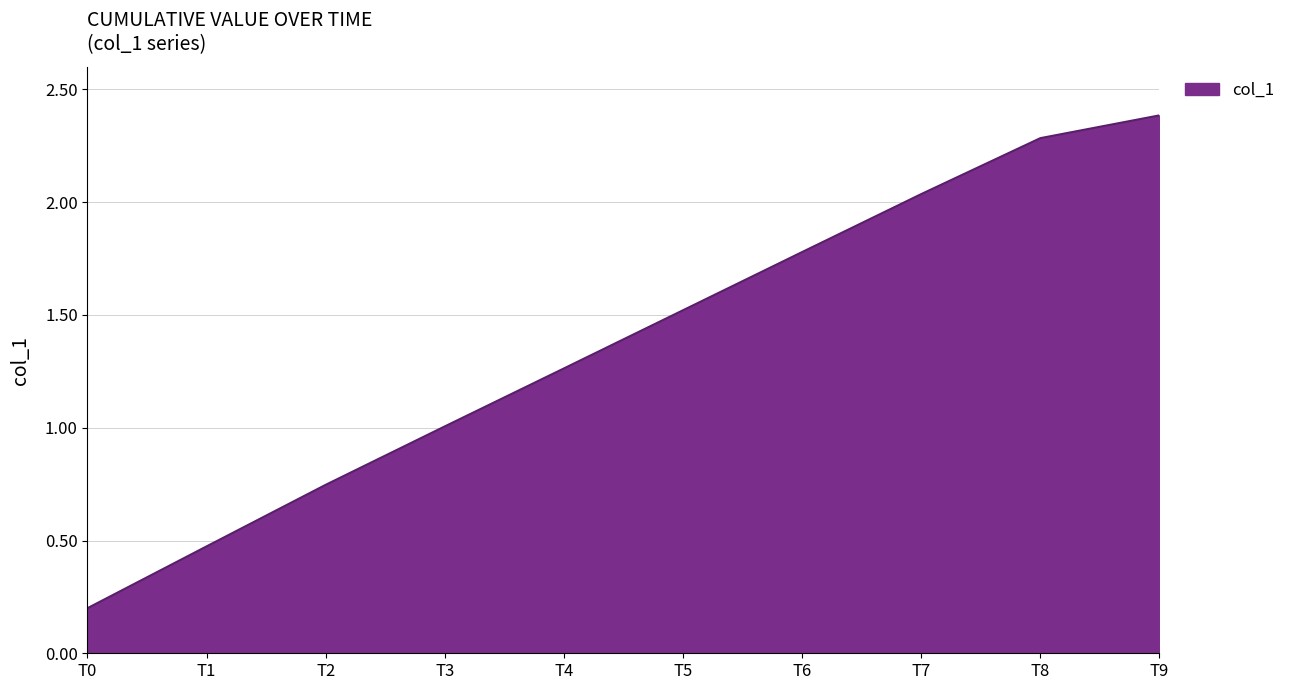

Rank the categories by value from lowest to highest.

T0, T1, T2, T3, T4, T5, T6, T7, T8, T9